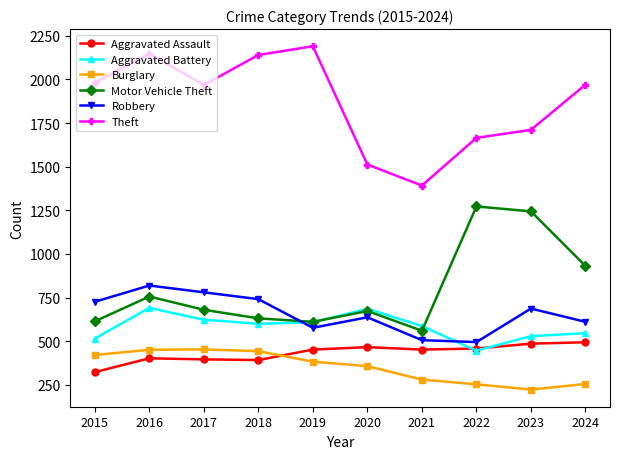

How many interior local peaks does the Robbery series have?

3